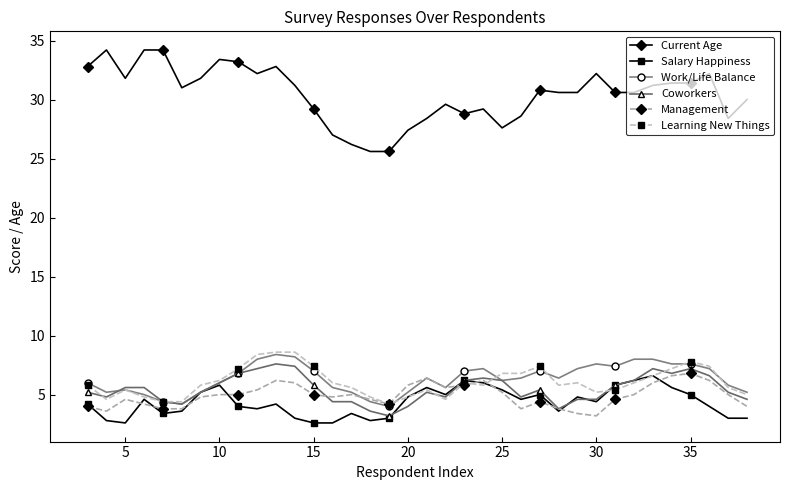

Reading left to right, list all the values displayed in this chart.

Current Age: 32.8	34.2	31.8	34.2	34.2	31.0	31.8	33.4	33.2	32.2	32.8	31.2	29.2	27.0	26.2	25.6	25.6	27.4	28.4	29.6	28.8	29.2	27.6	28.6	30.8	30.6	30.6	32.2	30.6	30.6	31.2	31.4	31.4	32.2	28.4	30.0
Salary Happiness: 4.2	2.8	2.6	4.6	3.4	3.6	5.2	5.8	4.0	3.8	4.2	3.0	2.6	2.6	3.4	2.8	3.0	4.8	5.6	5.0	6.2	6.0	5.4	4.6	5.0	3.6	4.8	4.4	5.8	6.2	6.6	5.6	5.0	4.0	3.0	3.0
Work/Life Balance: 6.0	5.2	5.4	5.0	4.4	4.2	5.2	6.0	6.8	8.0	8.4	8.2	7.0	5.6	5.2	4.4	4.0	5.2	6.4	5.6	7.0	7.2	6.2	6.4	7.0	6.4	7.2	7.6	7.4	8.0	8.0	7.6	7.6	7.2	5.8	5.2
Coworkers: 5.2	4.8	5.6	5.6	4.4	4.2	5.2	6.0	6.8	7.2	7.6	7.4	5.8	4.4	4.4	3.6	3.2	4.0	5.2	4.8	6.2	6.4	6.2	4.8	5.4	3.8	4.6	4.6	5.8	6.2	7.2	6.8	7.2	6.6	5.2	4.6
Management: 4.0	3.6	4.6	4.2	3.8	3.8	4.8	5.0	5.0	5.4	6.2	6.0	5.0	4.8	5.0	4.6	4.2	5.8	6.4	5.6	5.8	6.2	5.2	3.8	4.4	3.8	3.4	3.2	4.6	5.0	6.0	6.6	6.8	6.2	5.0	4.0
Learning New Things: 5.8	4.6	5.4	4.8	4.4	4.4	5.8	6.2	7.2	8.4	8.6	8.6	7.4	6.0	5.6	4.8	4.2	4.8	5.4	4.6	6.0	5.8	6.8	6.8	7.4	5.8	6.0	5.2	5.4	6.0	6.6	7.2	7.8	7.4	5.6	5.0